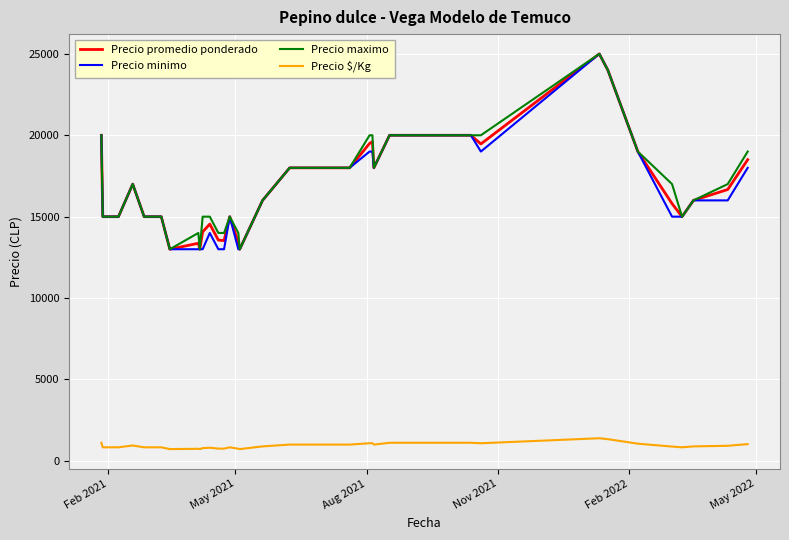

True or false: Precio maximo and Precio $/Kg cross at least once.

False